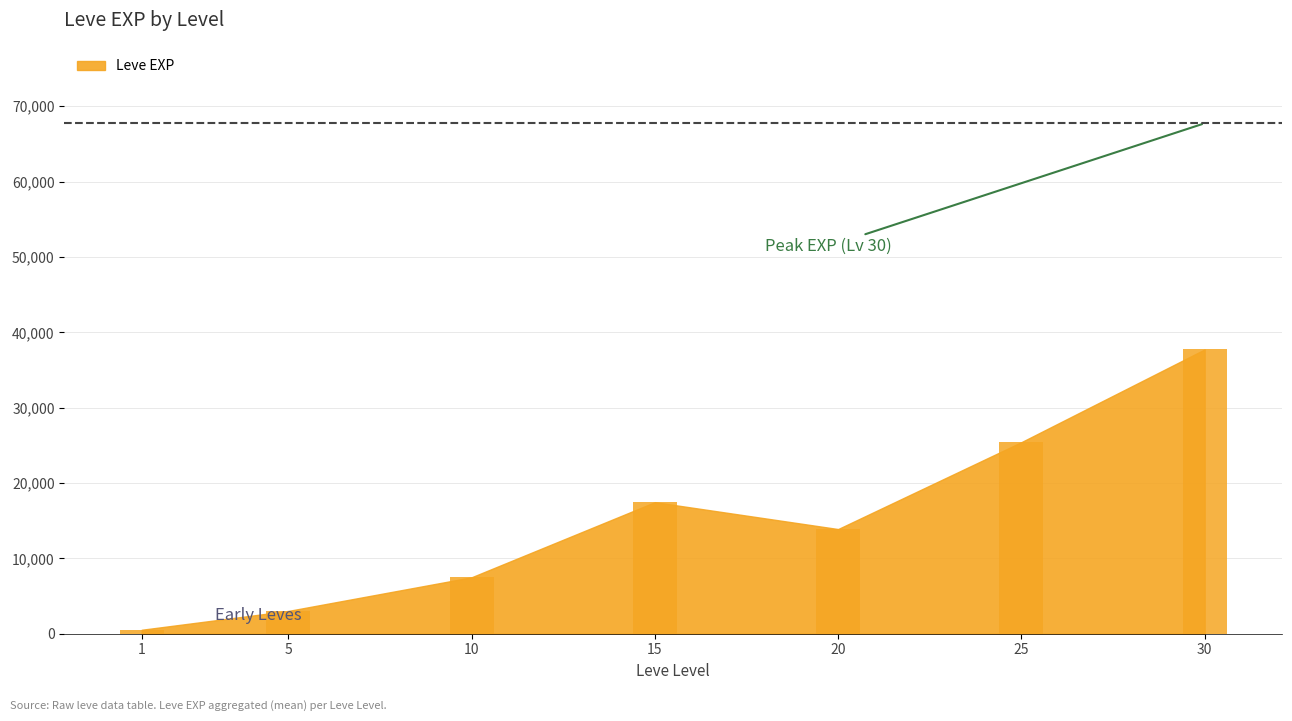

Between 10 and 5, which is larger?

10